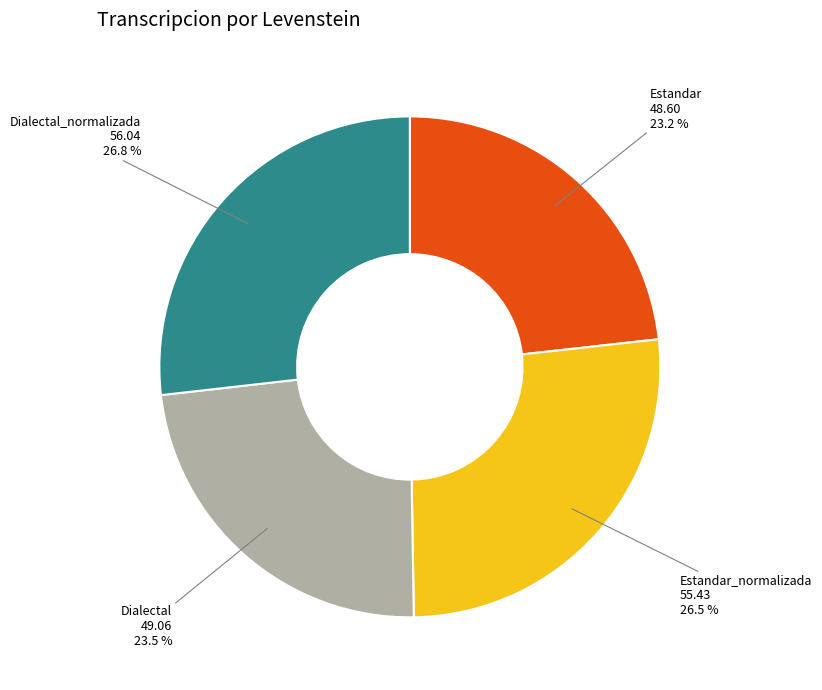

Is there any slice that represents more than half of the pie?

No